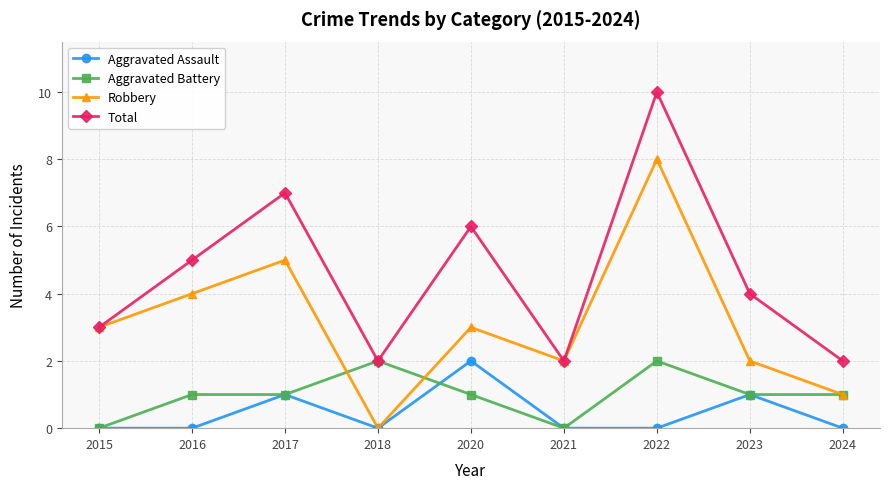

At 2016, list the series in order from smallest to largest.

Aggravated Assault, Aggravated Battery, Robbery, Total